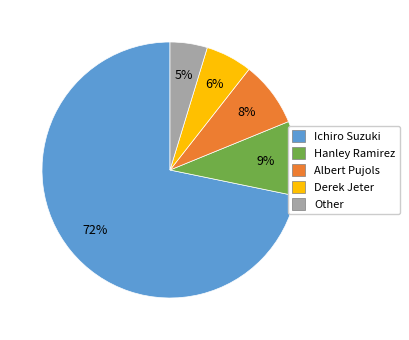

What percentage is the Ichiro Suzuki slice, to the nearest percent?

72%